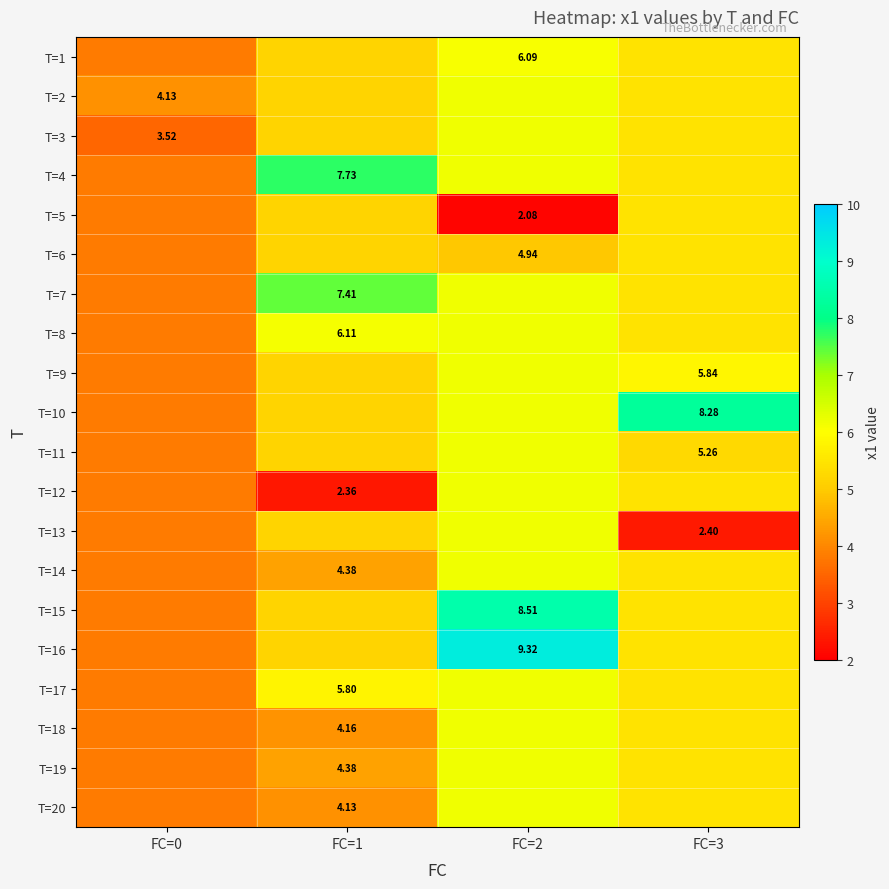

What is the total value across all series at FC=3?

108.9